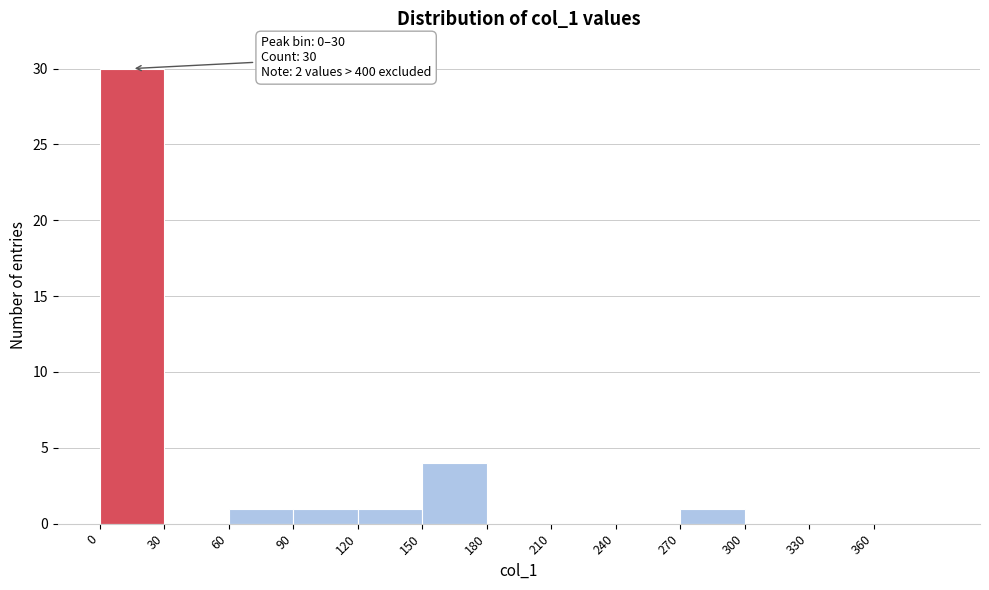

Over which range of the x-axis is the bar tallest?

0 to 30